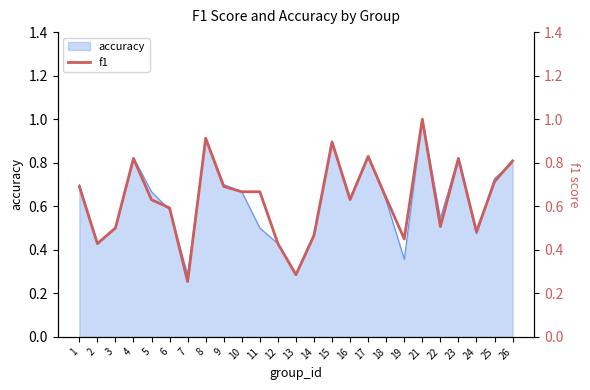

What is the value of the 18th point from the left?

0.6